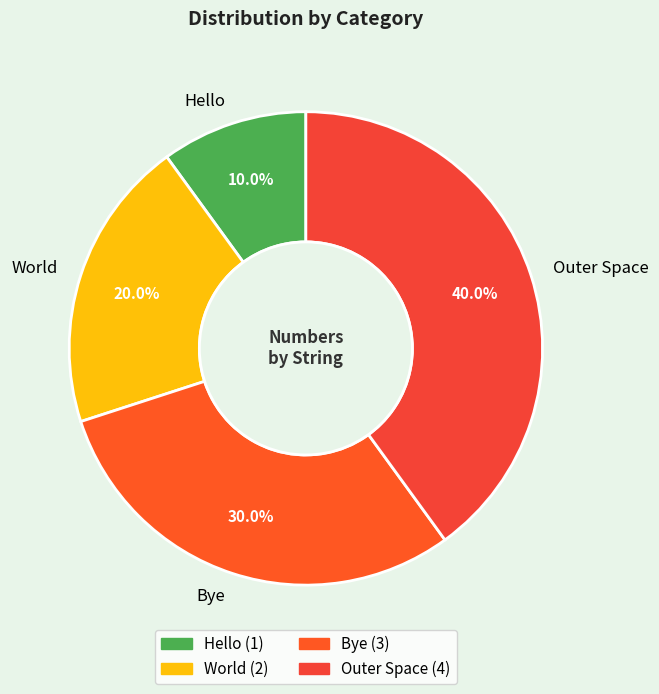

Is it true that World is 20% of the pie?

True